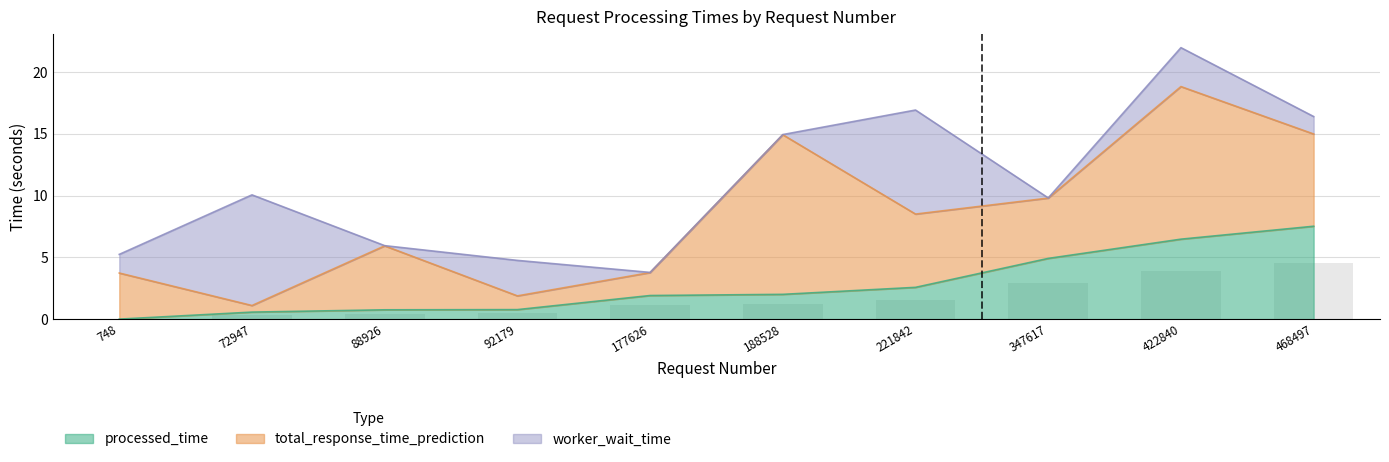

How many data points does each series have?

10